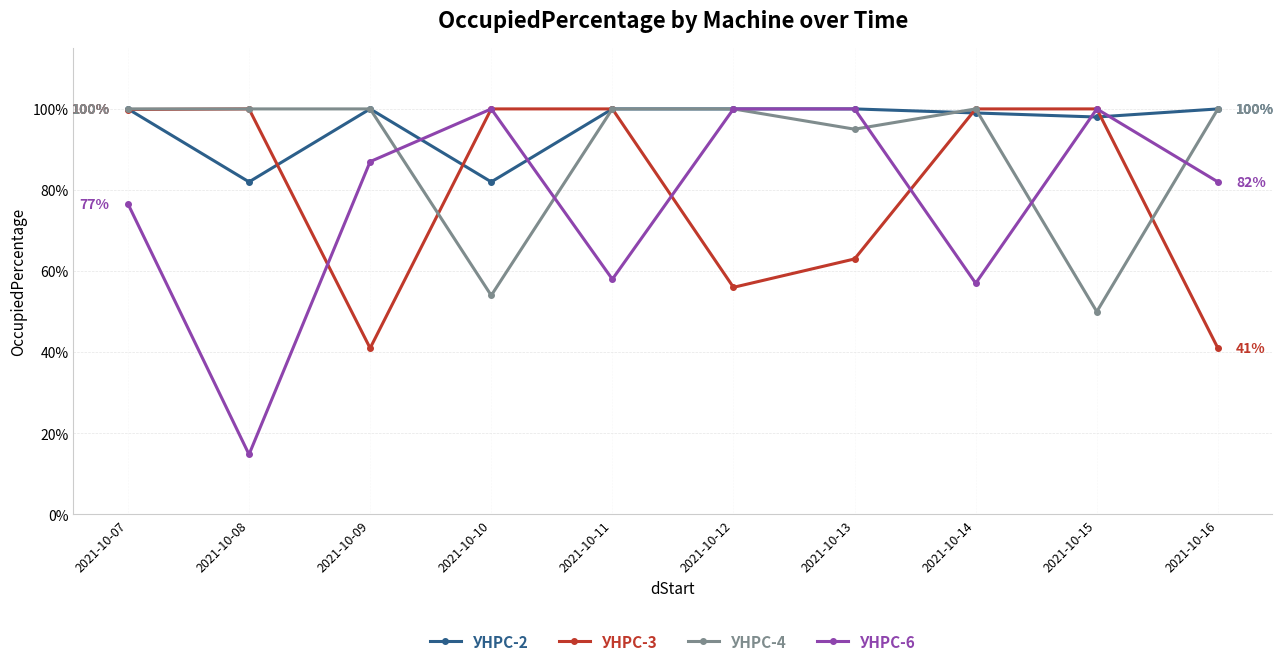

How many interior local valleys does the УНРС-6 series have?

3